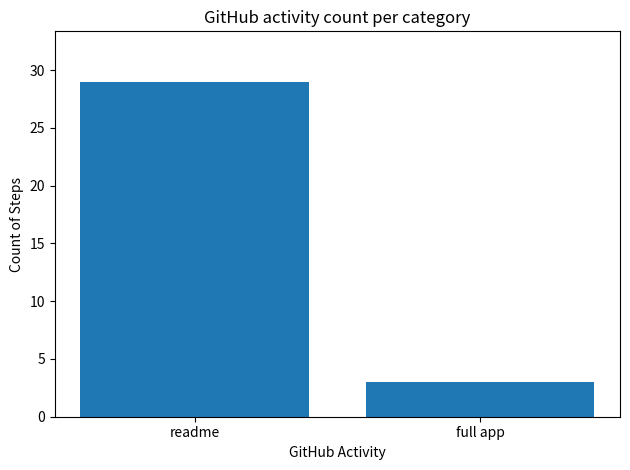

What is the approximate value at readme?

29